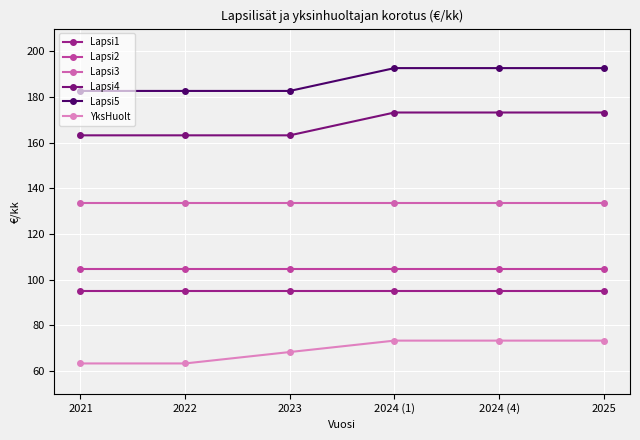

Rank the series at 2022 from lowest to highest value.

YksHuolt, Lapsi1, Lapsi2, Lapsi3, Lapsi4, Lapsi5